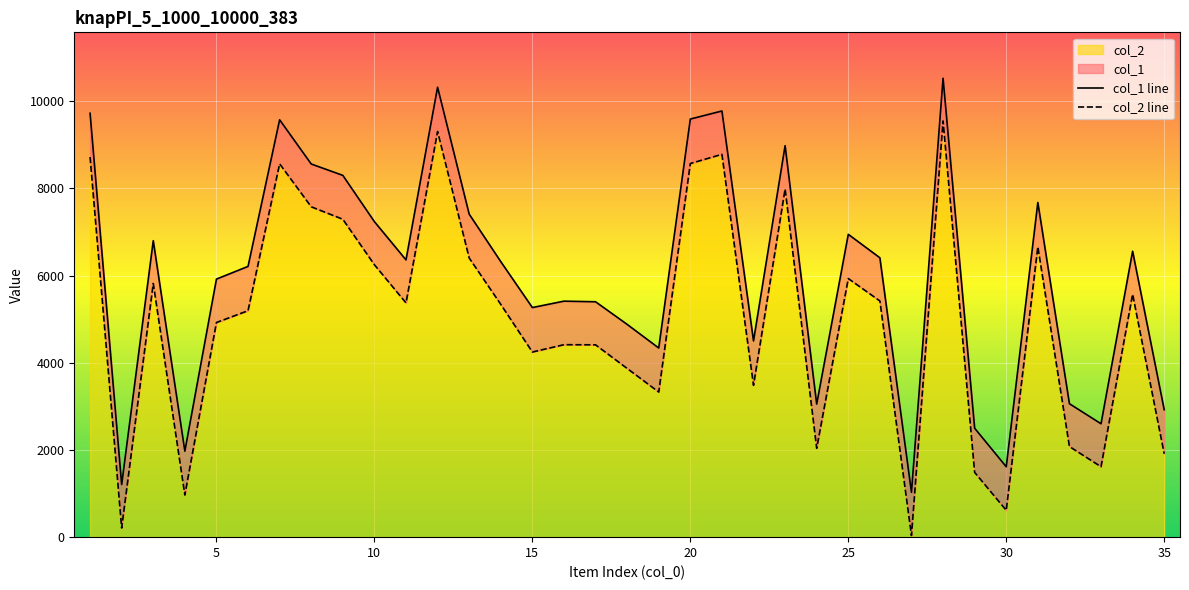

What is the maximum value for col_1 line?

10530